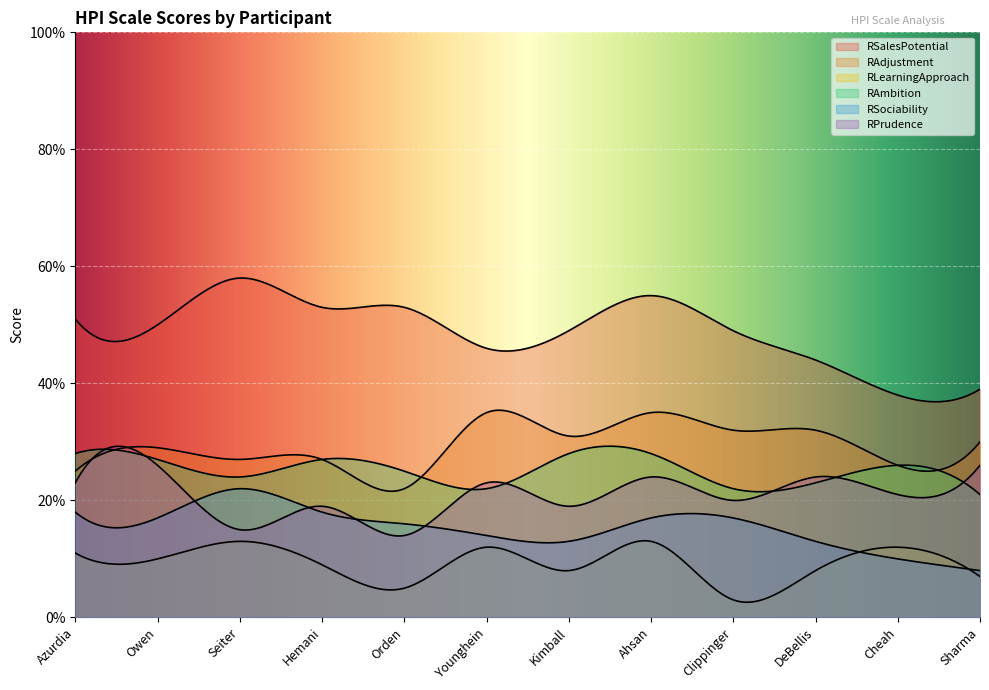

Reading left to right, extract all data points from this chart.

RSalesPotential: Azurdia=51	Owen=50	Seiter=58	Hemani=53	Orden=53	Younghein=46	Kimball=49	Ahsan=55	Clippinger=49	DeBellis=44	Cheah=38	Sharma=39
RAdjustment: Azurdia=25	Owen=29	Seiter=27	Hemani=27	Orden=22	Younghein=35	Kimball=31	Ahsan=35	Clippinger=32	DeBellis=32	Cheah=26	Sharma=30
RLearningApproach: Azurdia=11	Owen=10	Seiter=13	Hemani=9	Orden=5	Younghein=12	Kimball=8	Ahsan=13	Clippinger=3	DeBellis=8	Cheah=12	Sharma=7
RAmbition: Azurdia=28	Owen=27	Seiter=24	Hemani=27	Orden=25	Younghein=22	Kimball=28	Ahsan=28	Clippinger=22	DeBellis=23	Cheah=26	Sharma=21
RSociability: Azurdia=18	Owen=17	Seiter=22	Hemani=18	Orden=16	Younghein=14	Kimball=13	Ahsan=17	Clippinger=17	DeBellis=13	Cheah=10	Sharma=8
RPrudence: Azurdia=23	Owen=26	Seiter=15	Hemani=19	Orden=14	Younghein=23	Kimball=19	Ahsan=24	Clippinger=20	DeBellis=24	Cheah=21	Sharma=26